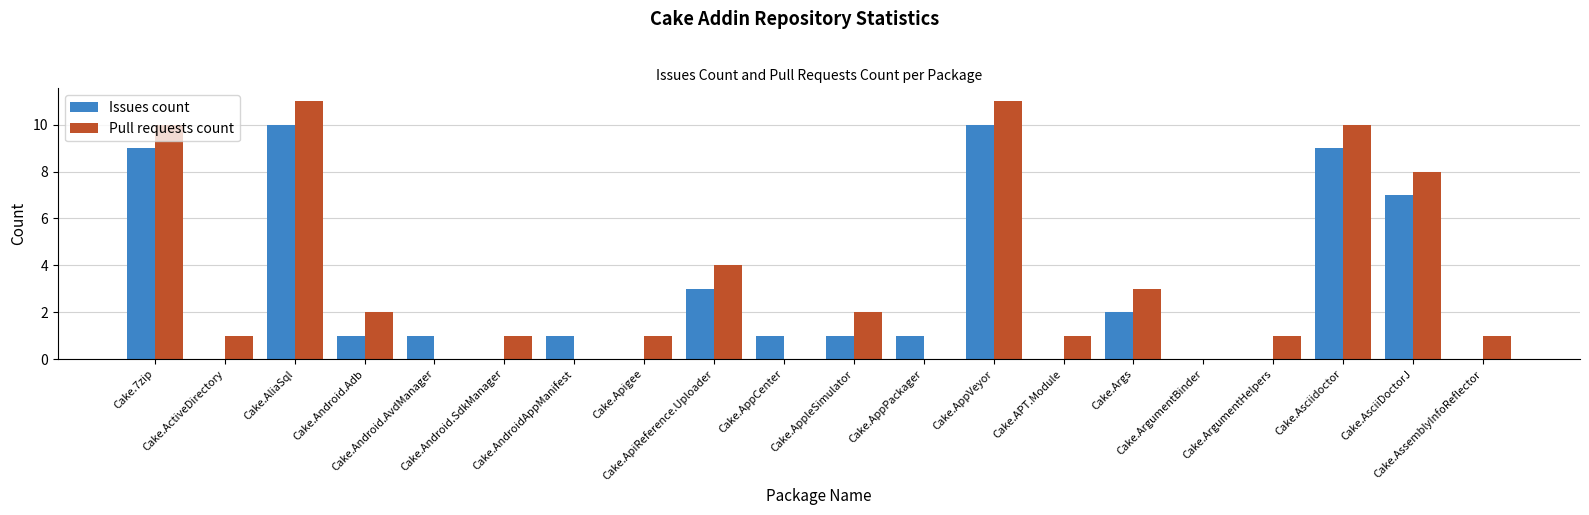

How many categories are shown in the chart?

20